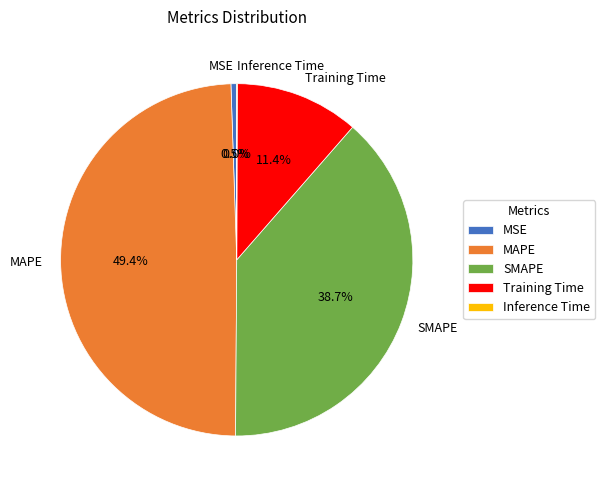

Does any single category account for the majority?

No